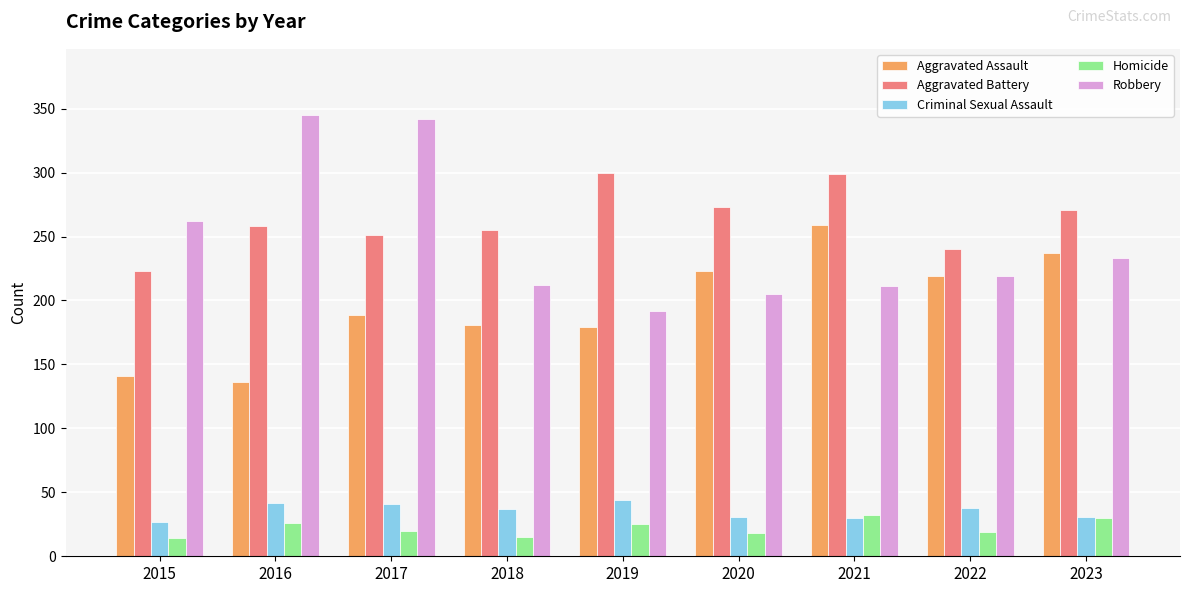

What is the difference between the maximum and minimum values in the Aggravated Assault series?

123